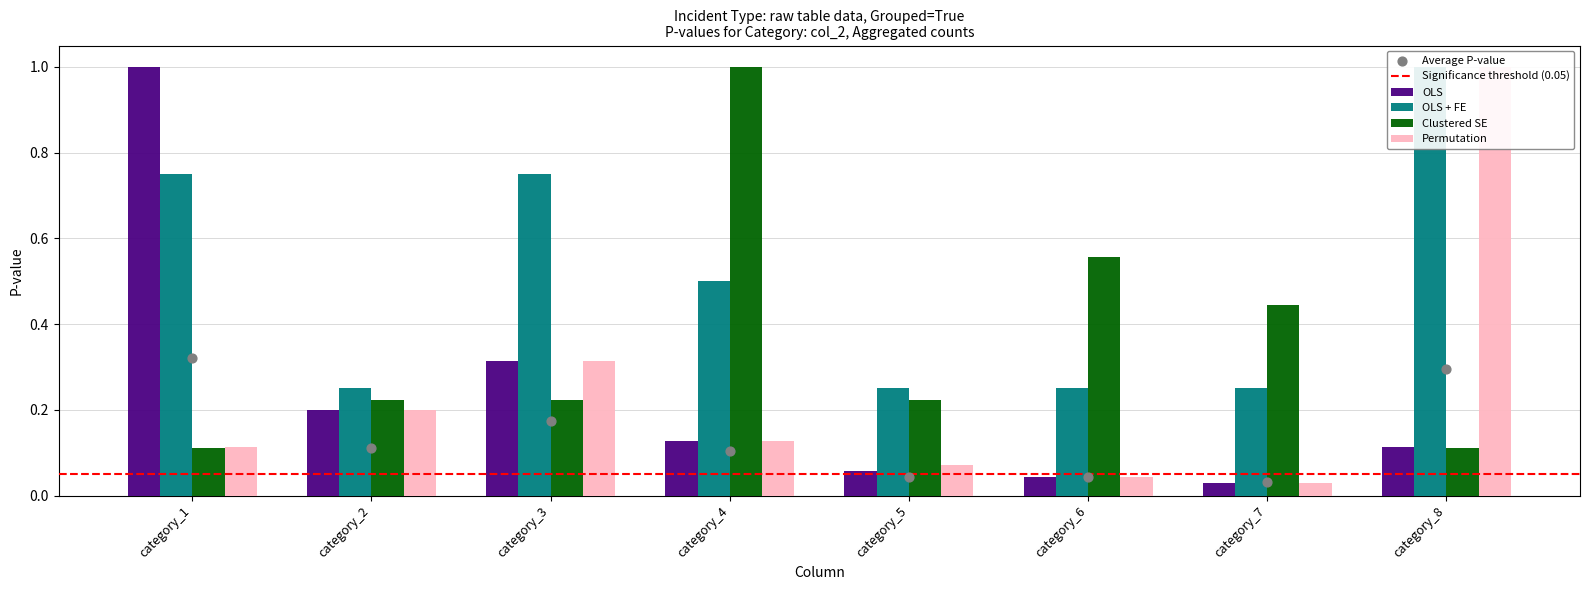

At how many categories does at least one series exceed 0?

8